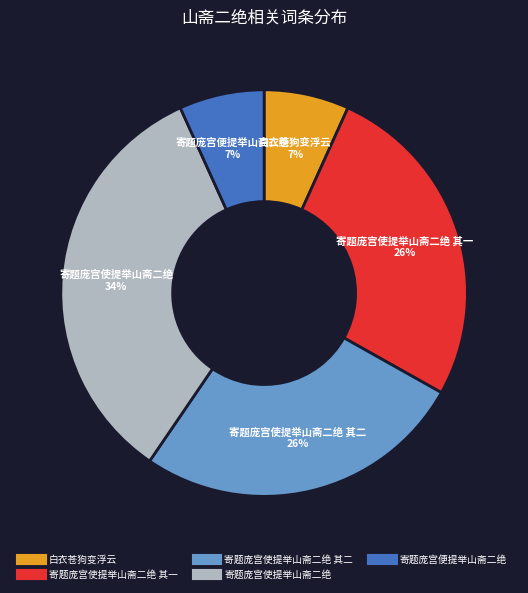

How many segments does this pie chart have?

5